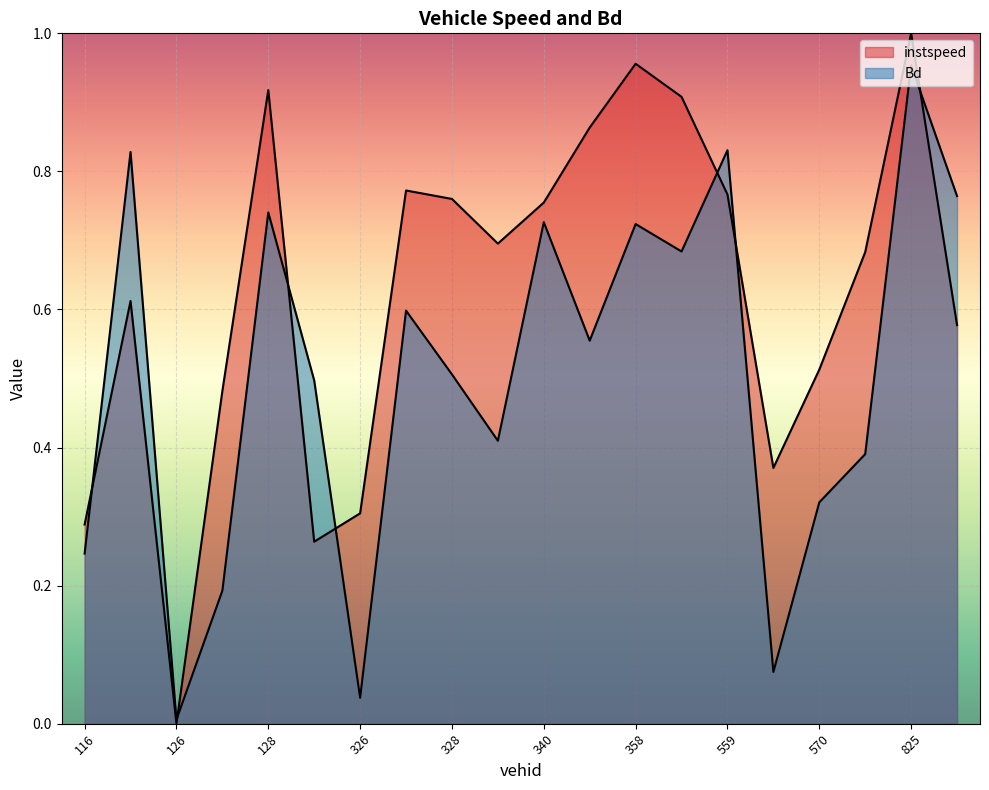

At which category is the sum across all series the highest?

825.0